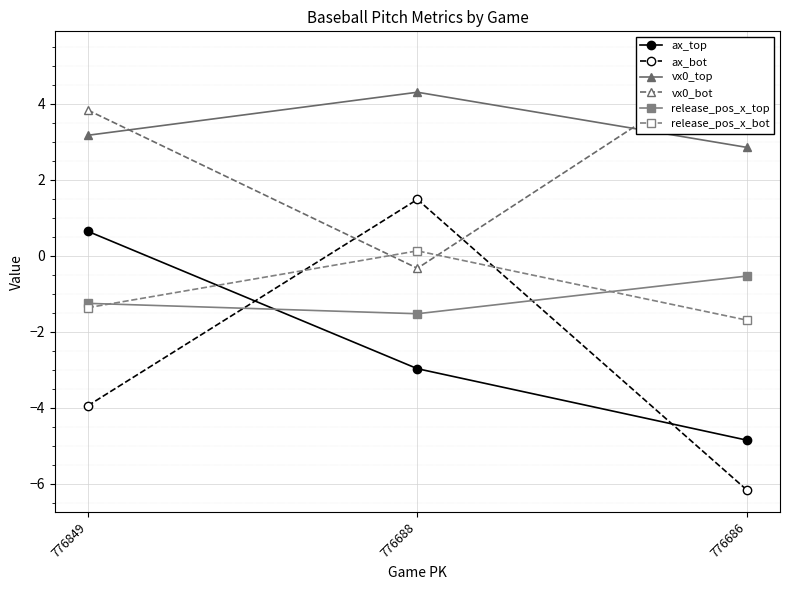

What is the minimum value shown in the chart?

-6.2